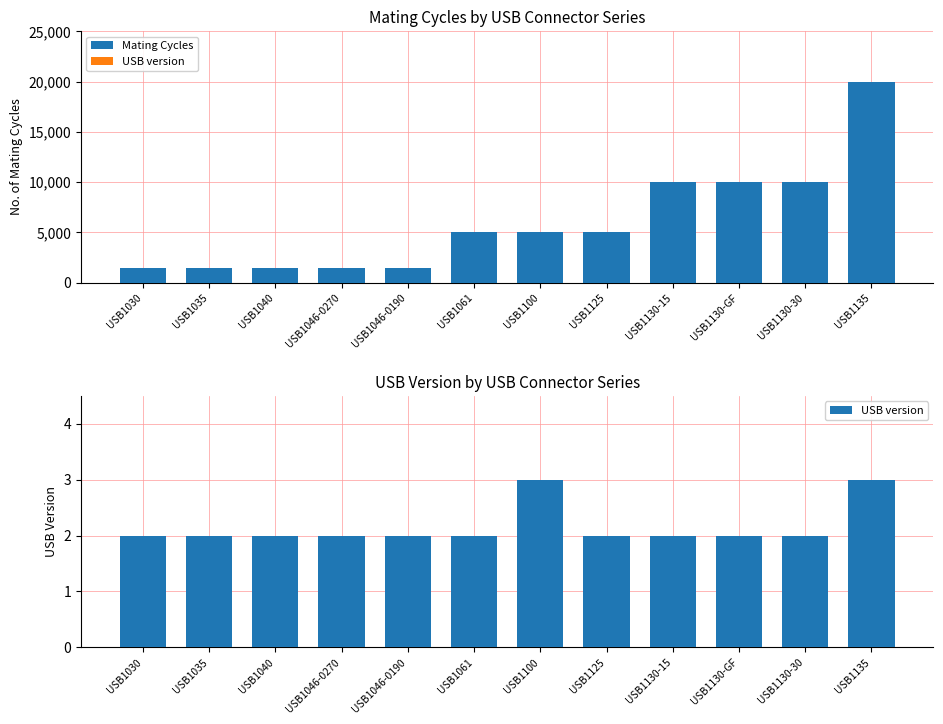

Which series changed the most between USB1100 and USB1135?

Mating Cycles